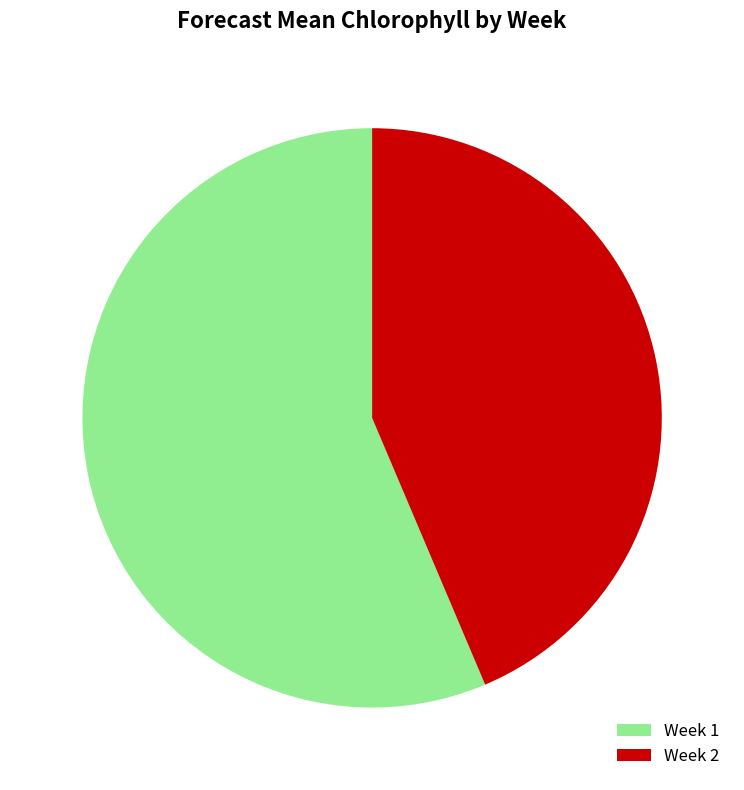

Which slice represents more than half of the pie?

Week 1